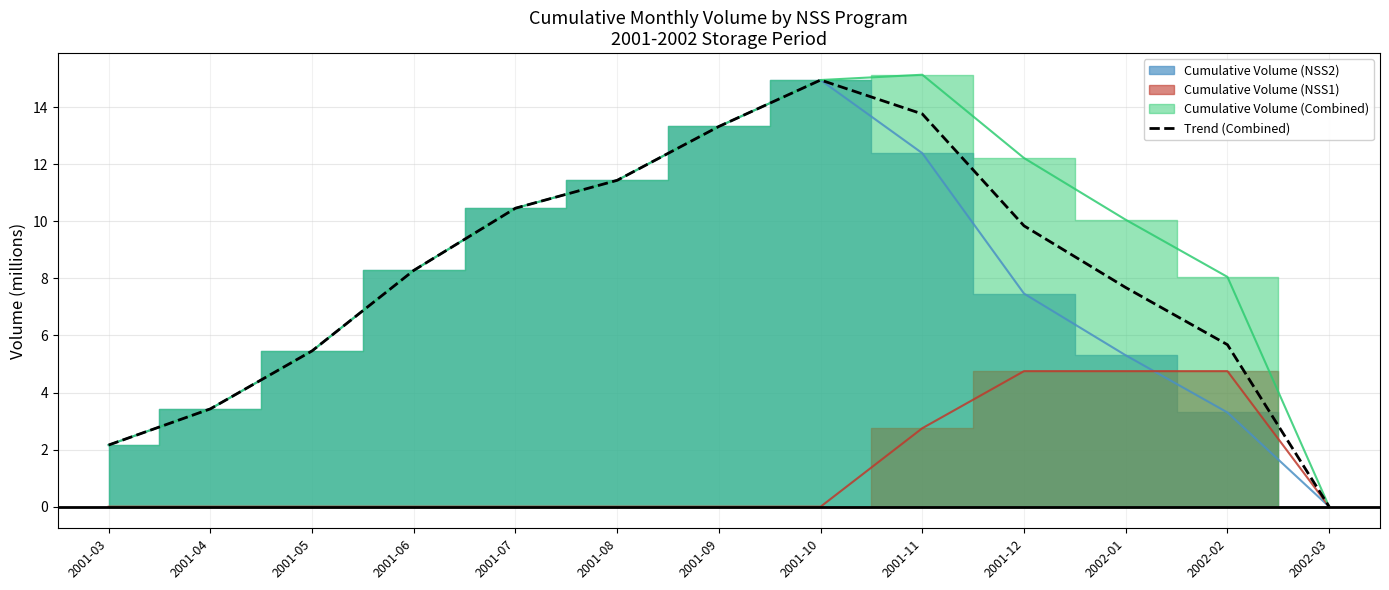

Where does the Trend (Combined) series first go above 8?

2001-06